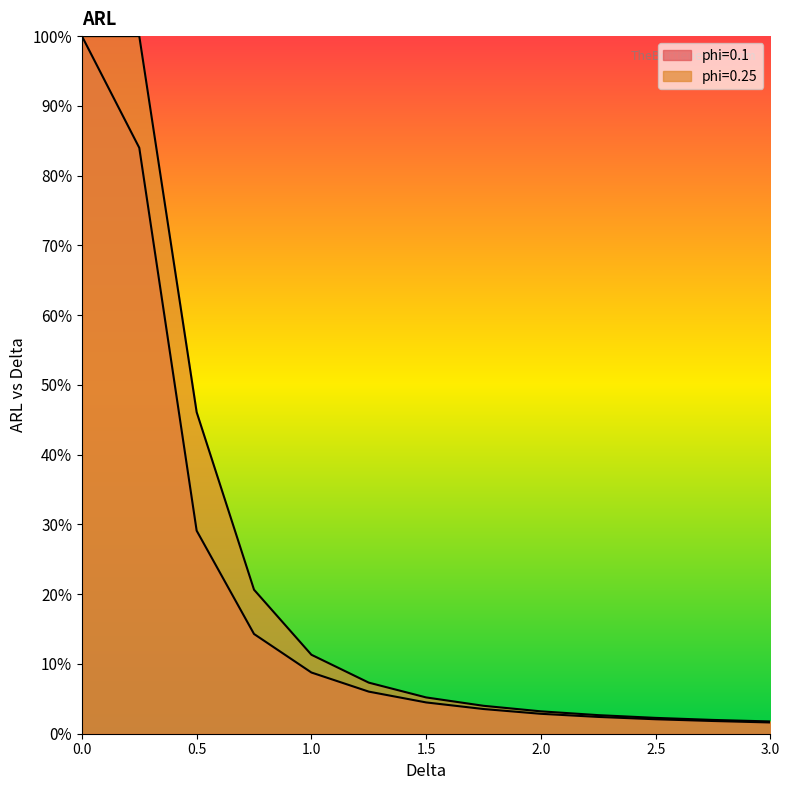

What is the maximum value shown in the chart?

100.0